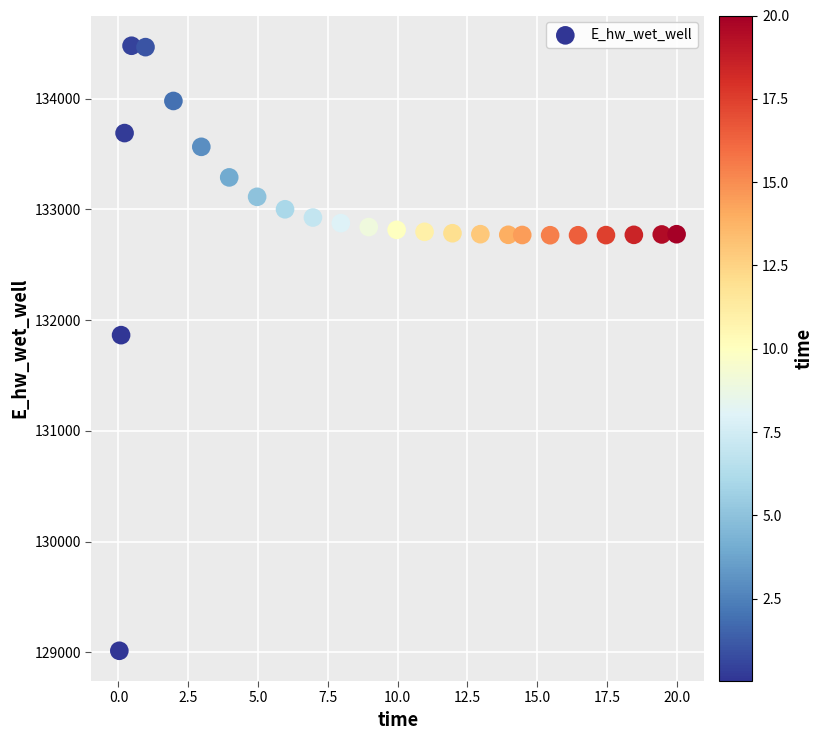

What Y value in the scatter plot is closest to 131746?

131864.6